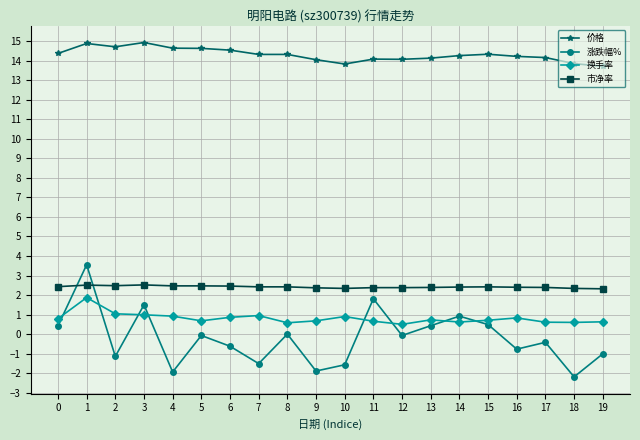

What is the approximate value of 换手率 at 0?

0.8